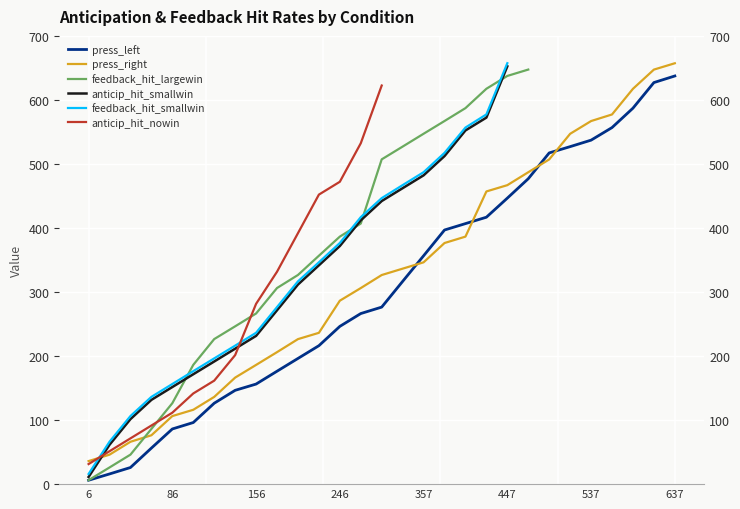

How many lines are shown in the chart?

6